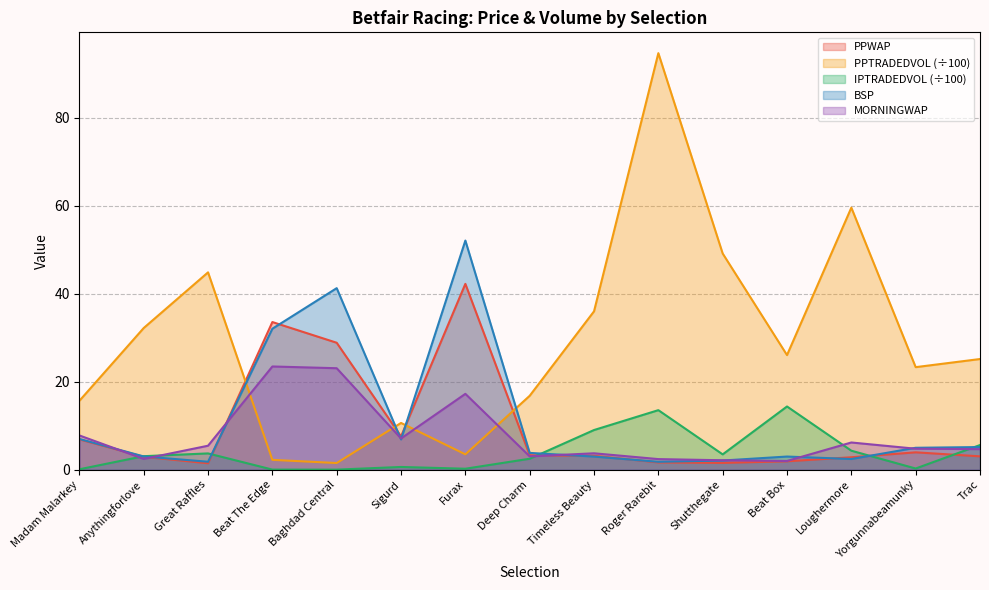

What is the difference between the PPWAP values at Shutthegate and Anythingforlove?

1.4